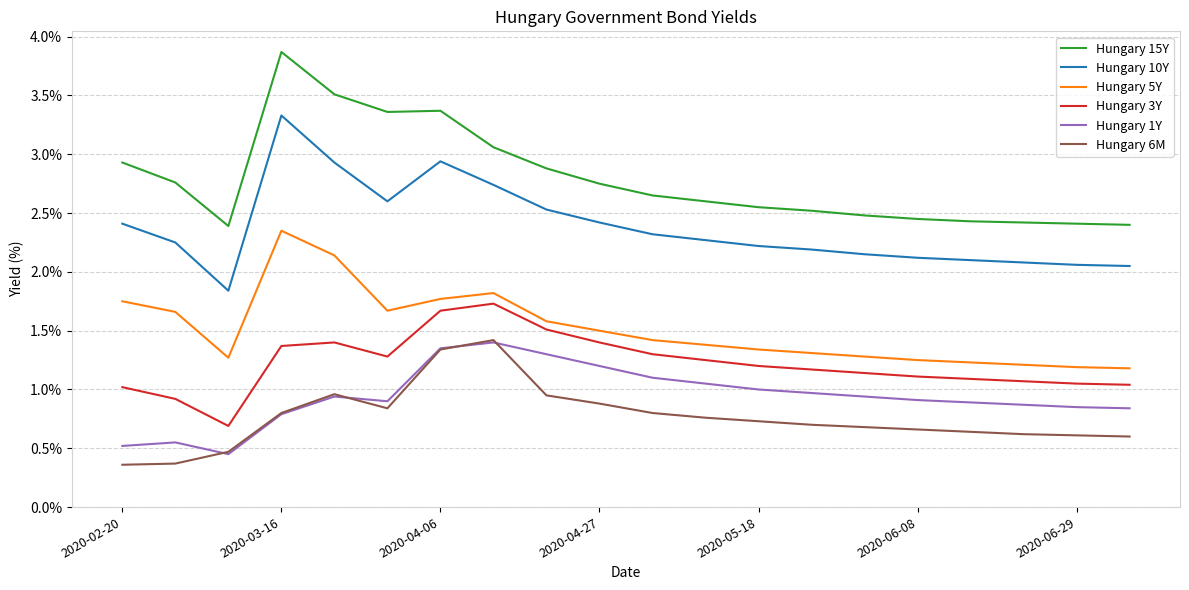

True or false: Hungary 6M and Hungary 10Y intersect in this chart.

False